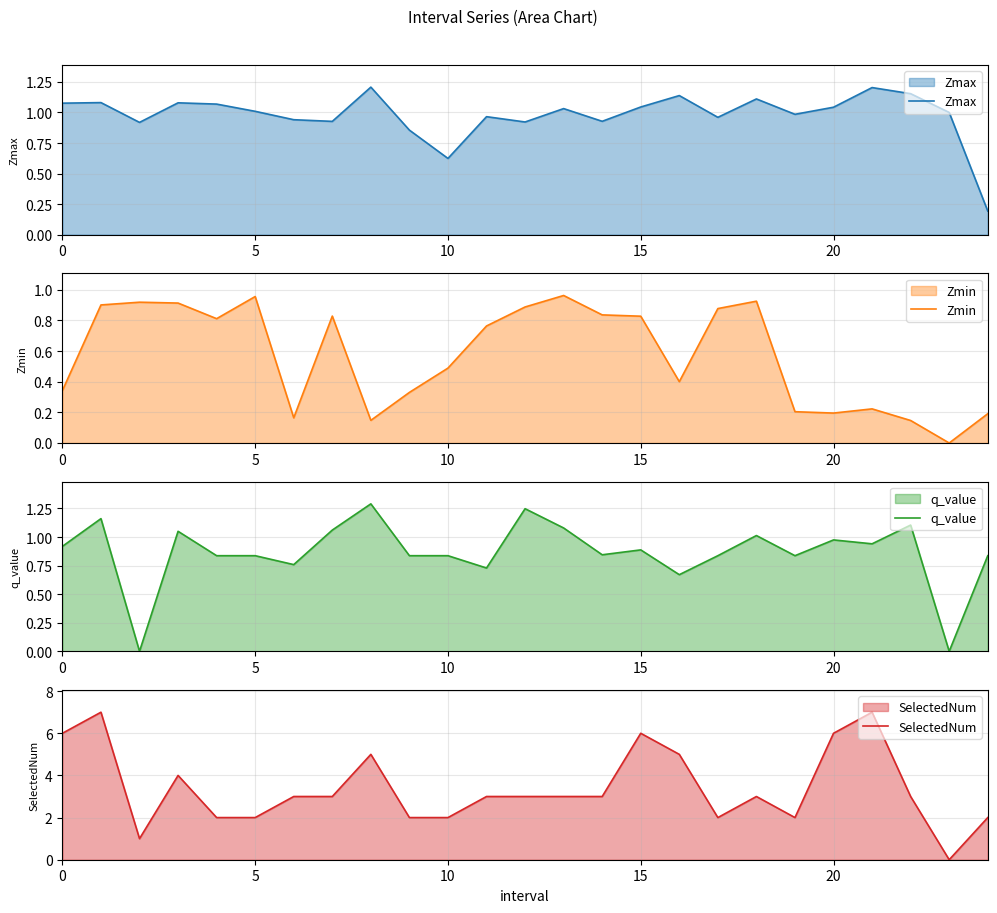

How many distinct data groups are displayed?

4